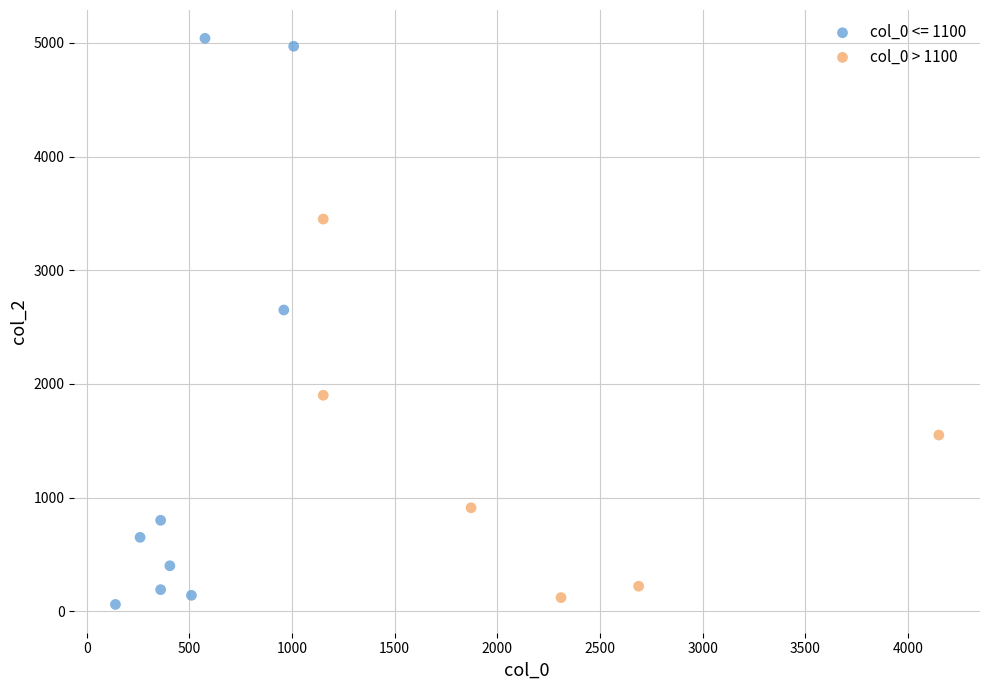

Which series reaches the maximum Y coordinate?

col_0 <= 1100